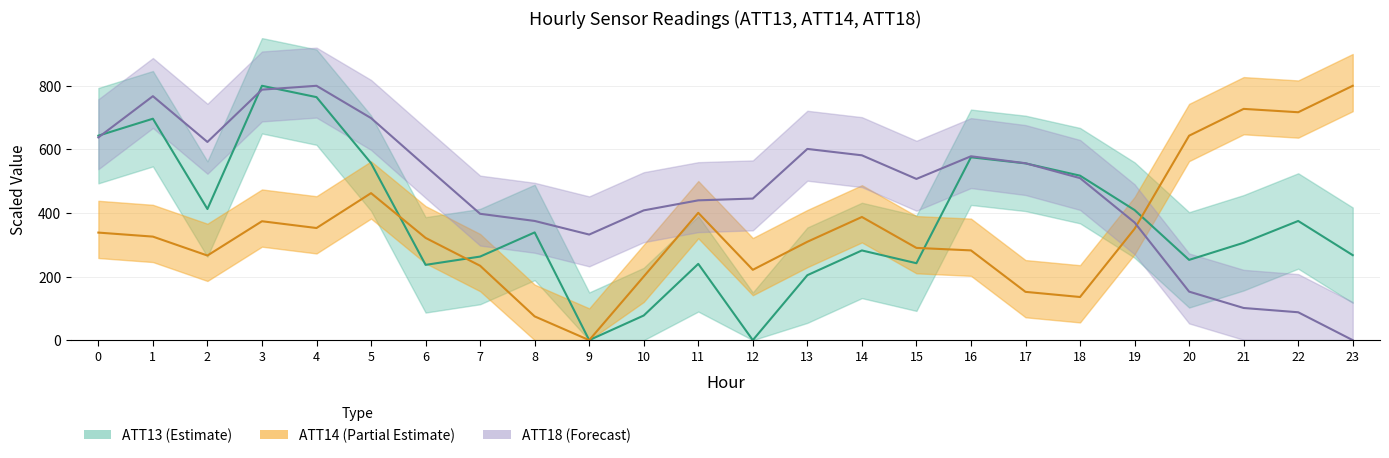

Is the value of ATT18 at 4 greater than the value of ATT13 at 0?

Yes